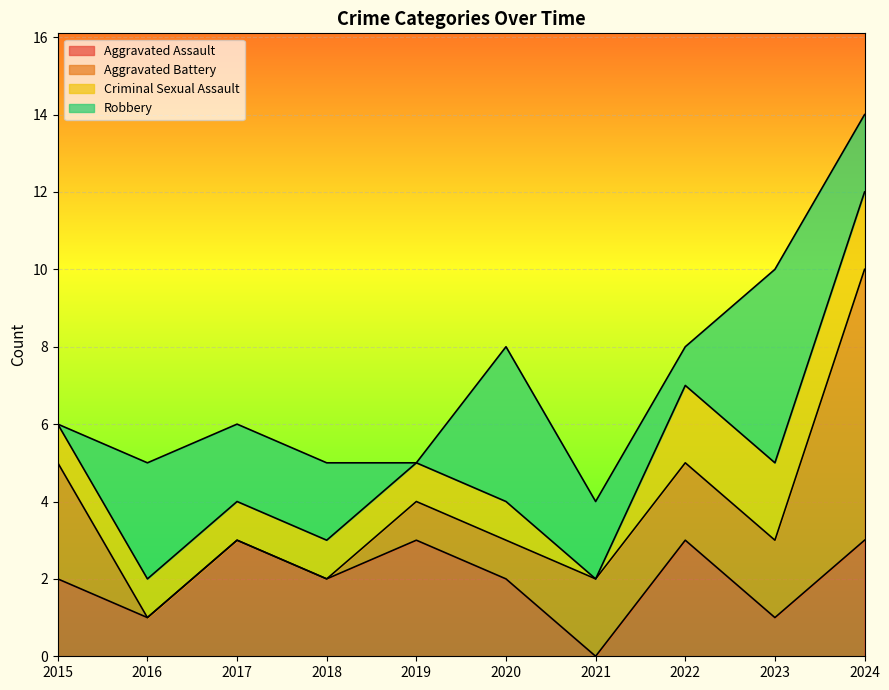

What is the sum of the Aggravated Battery values at 2019 and 2016?

1